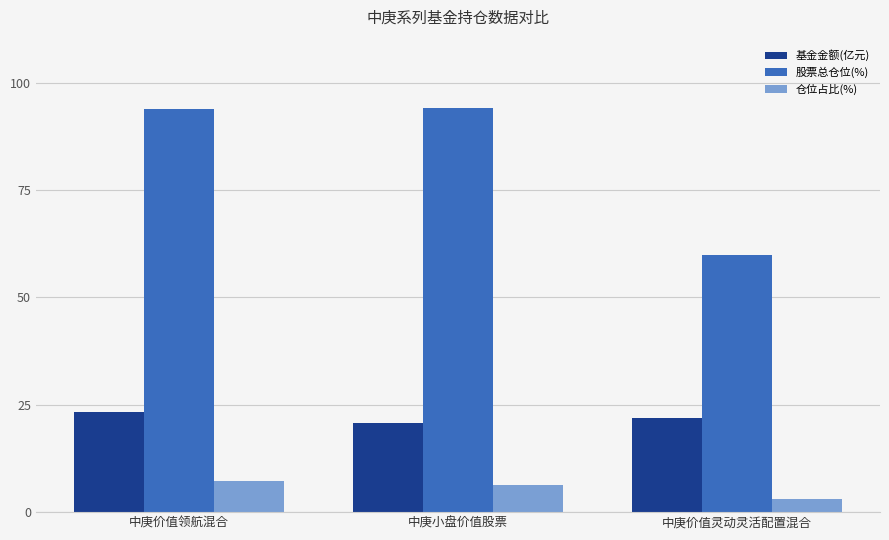

Count the number of categories in the chart.

3